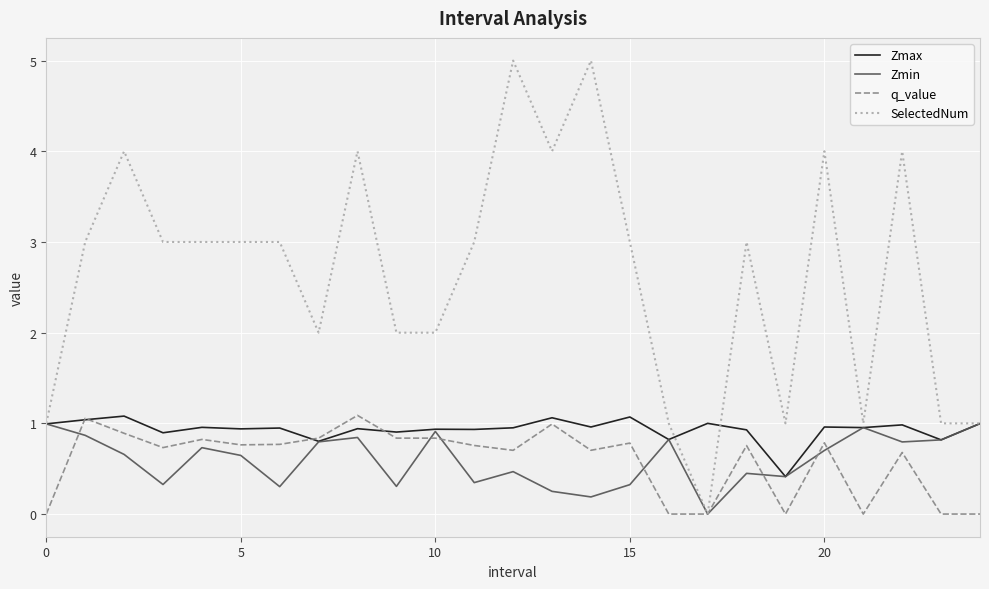

Which series has the widest spread of values?

SelectedNum